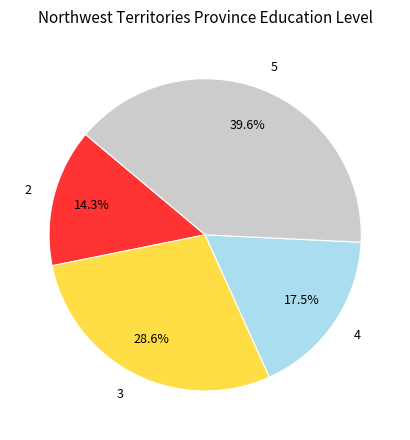

What is the ratio of the value at 2 to the value at 5?

0.4